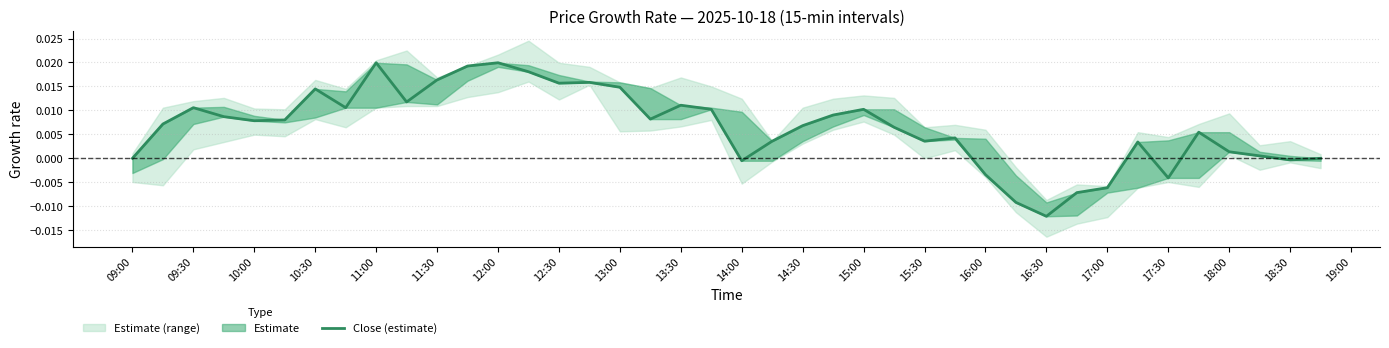

At which label does the data first exceed 0?

09:30